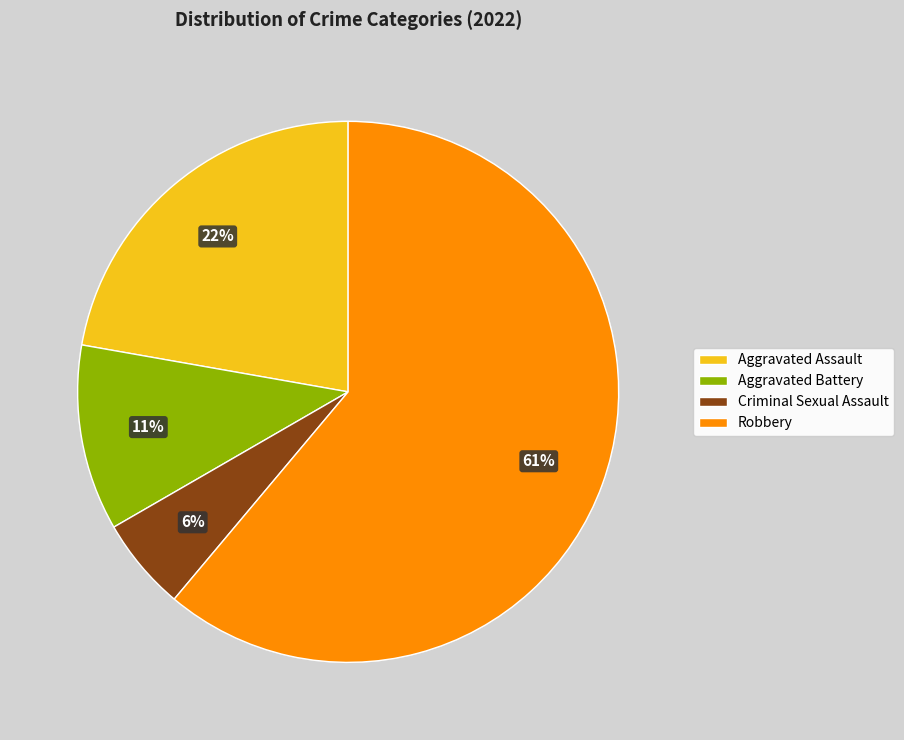

To the nearest percent, what portion does Robbery represent?

61%